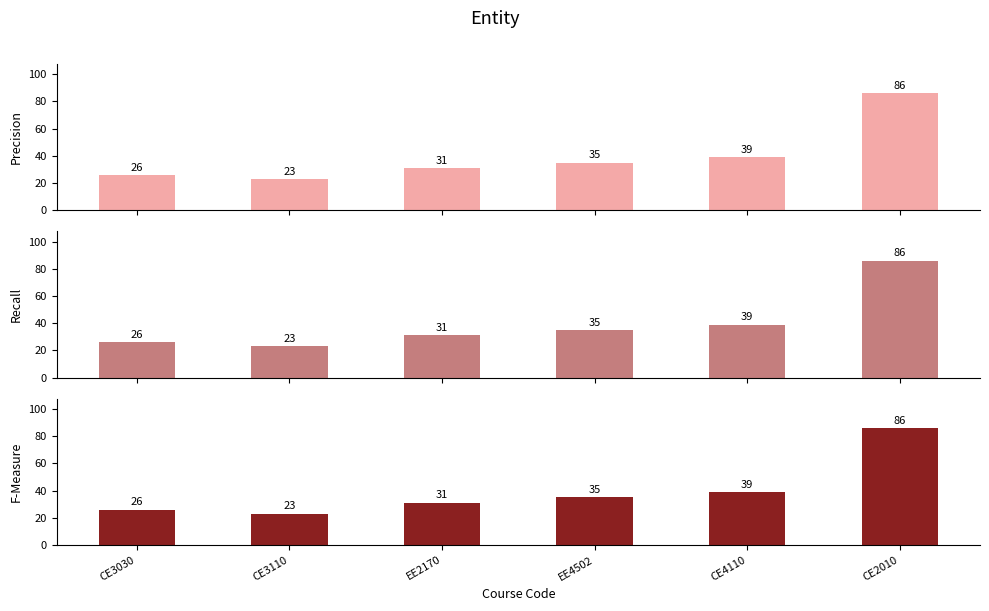

Which series changed the most between CE4110 and CE2010?

Precision